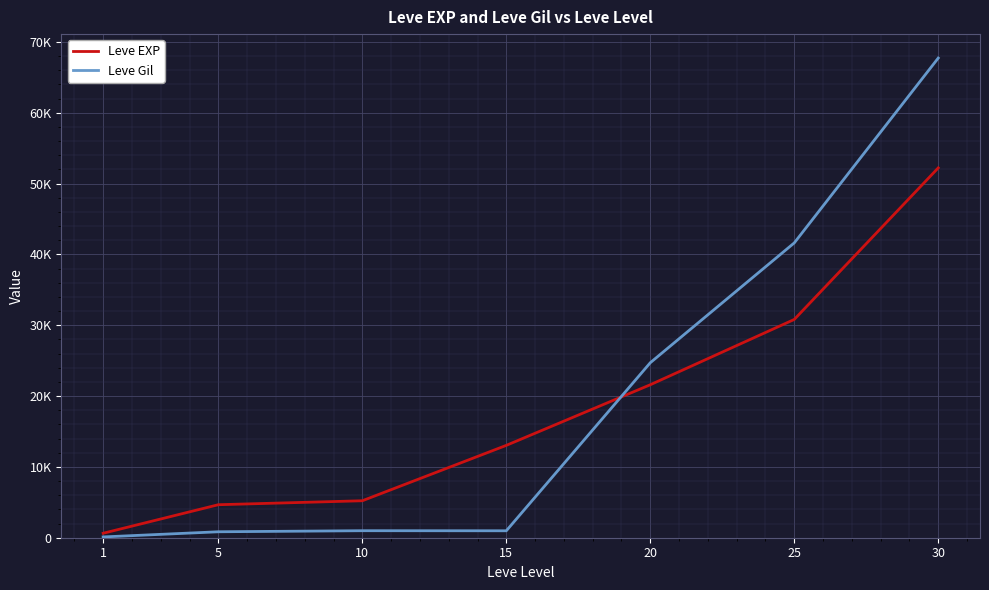

Is this an area chart (filled region under the line)?

No